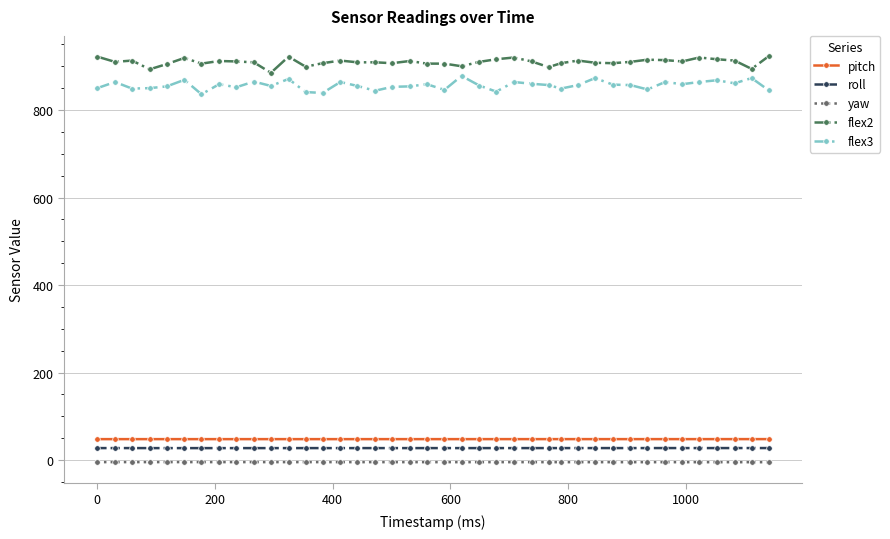

True or false: yaw and roll intersect in this chart.

False